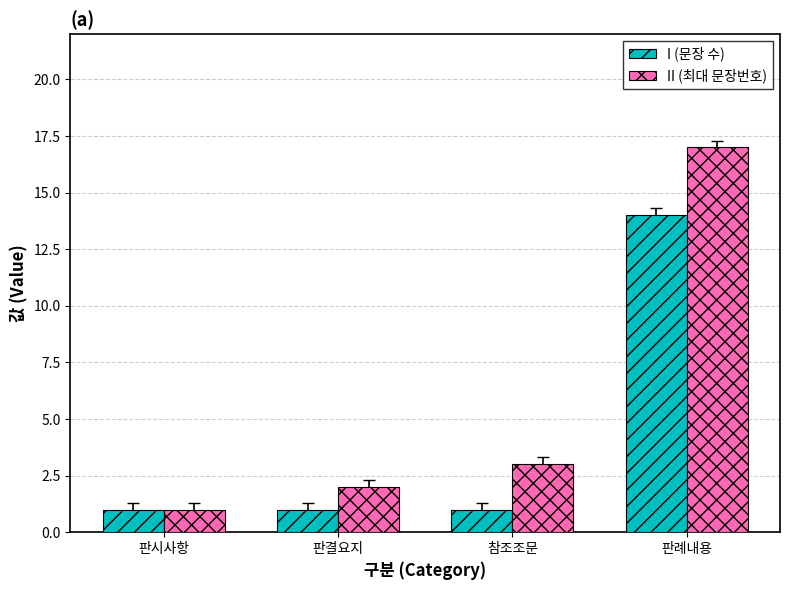

What is the difference between the maximum and minimum values in the II (최대 문장번호) series?

16